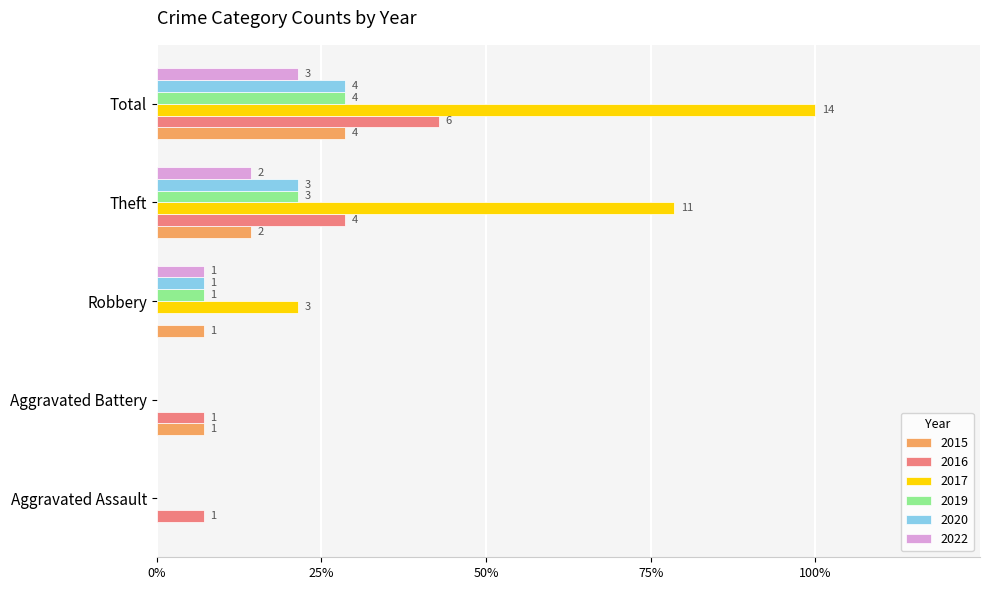

True or false: 2015 has a value of 0.1 at Theft.

True